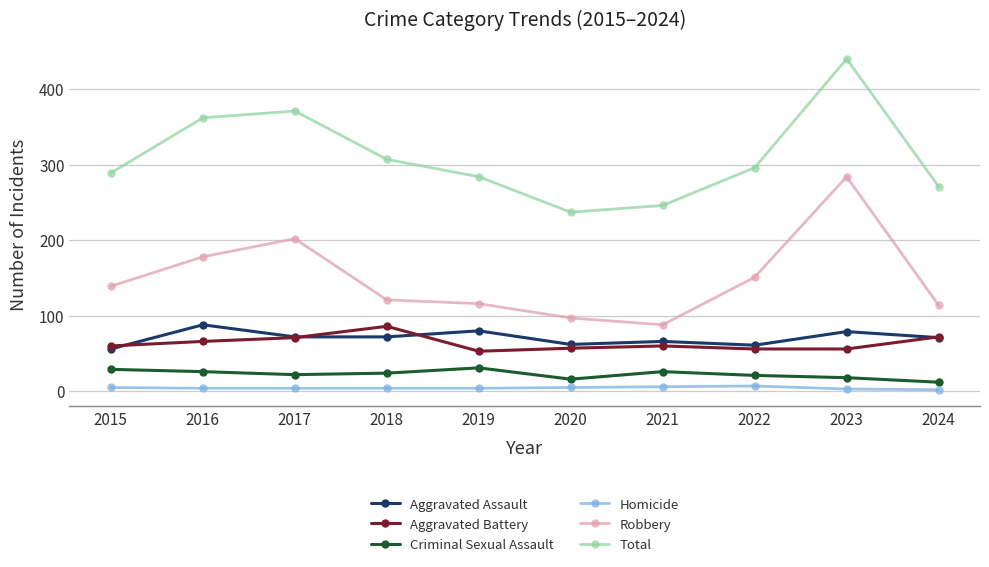

What is the greatest value displayed?

440